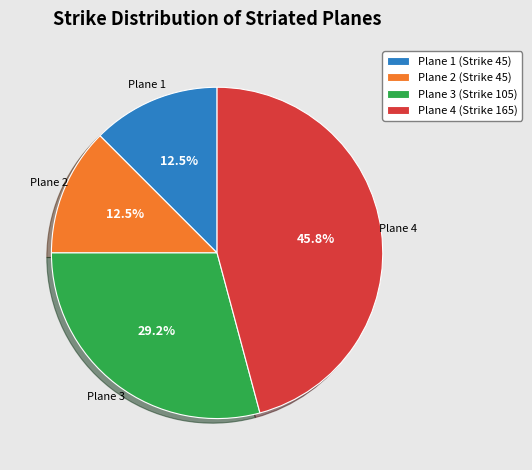

To the nearest percent, what percentage of the pie is Plane 4 (Strike 165)?

46%